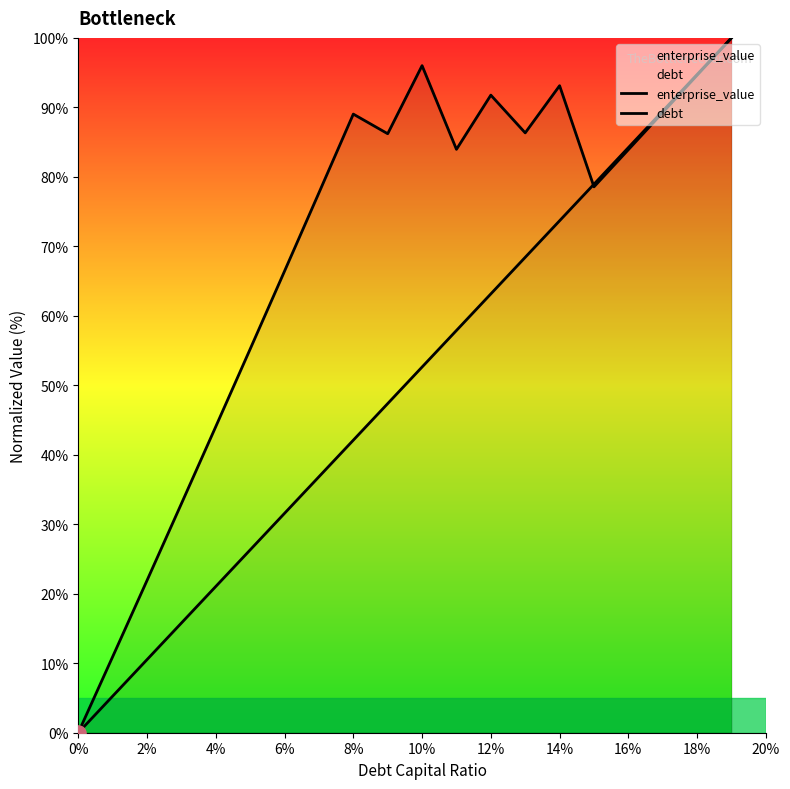

What are all the series names shown in the legend?

enterprise_value, debt